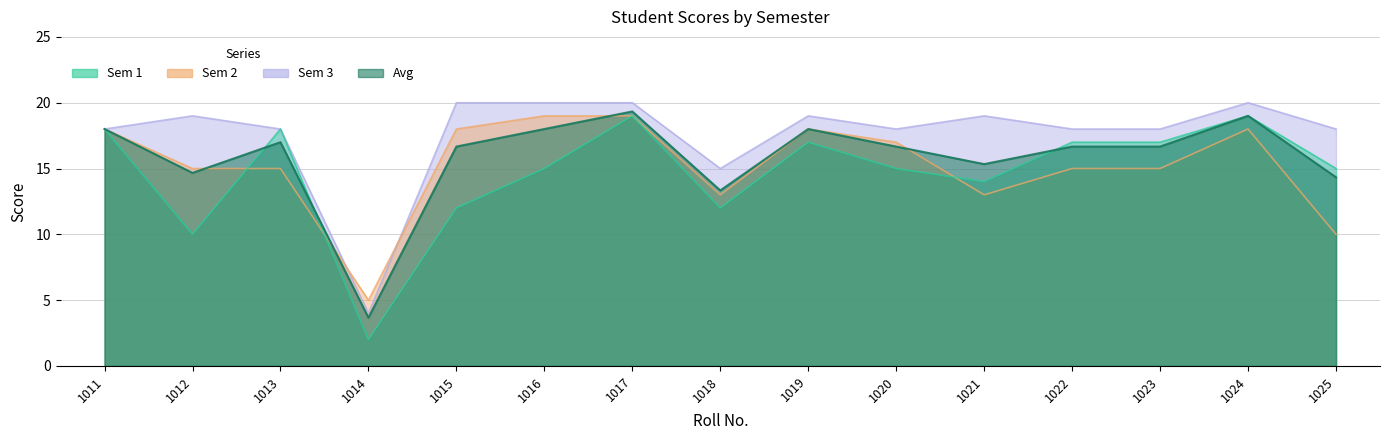

What is the average value of the Sem 1 series?

14.7